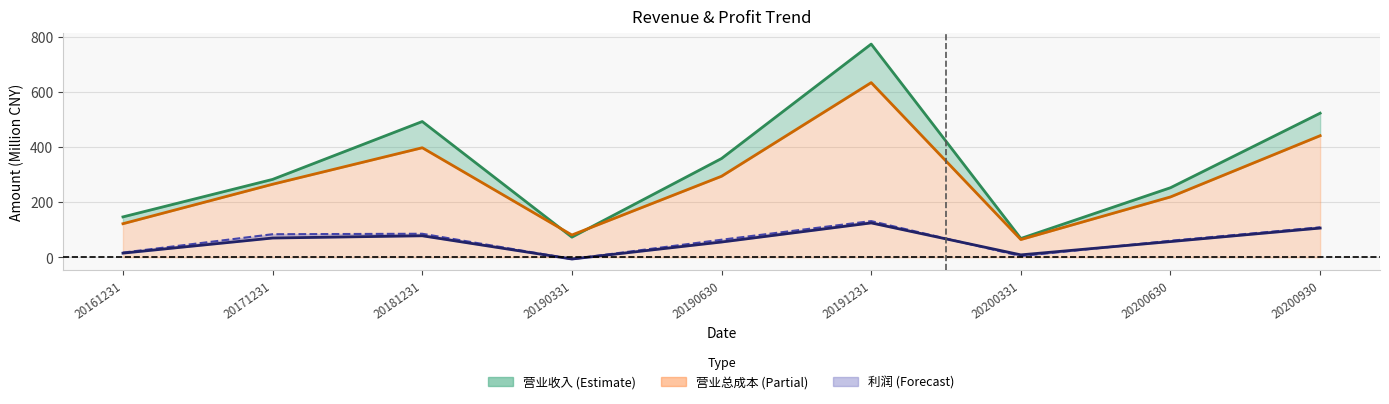

What is the total value across all series at 20200331?

145.2